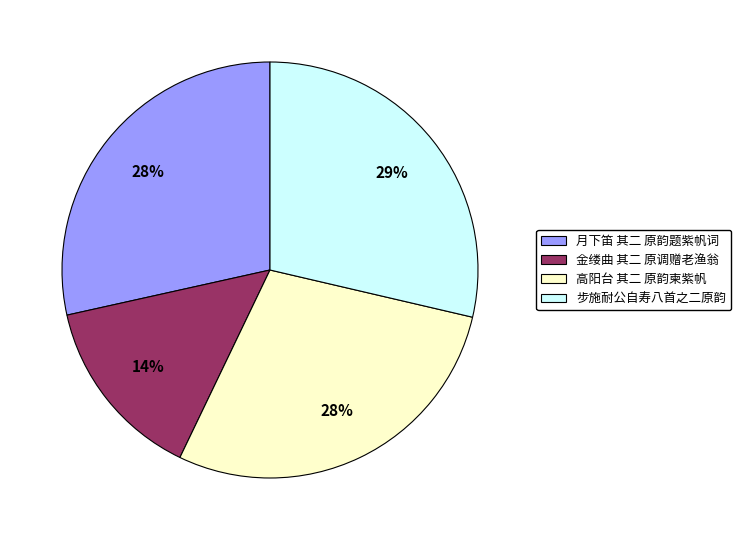

Does 高阳台 其二 原韵柬紫帆 represent more than half of the total?

No